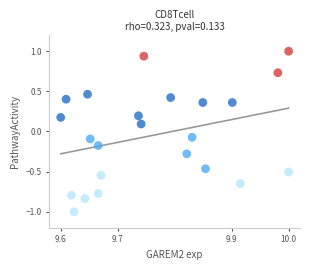

What is the range of Y values (max minus min)?

2.0